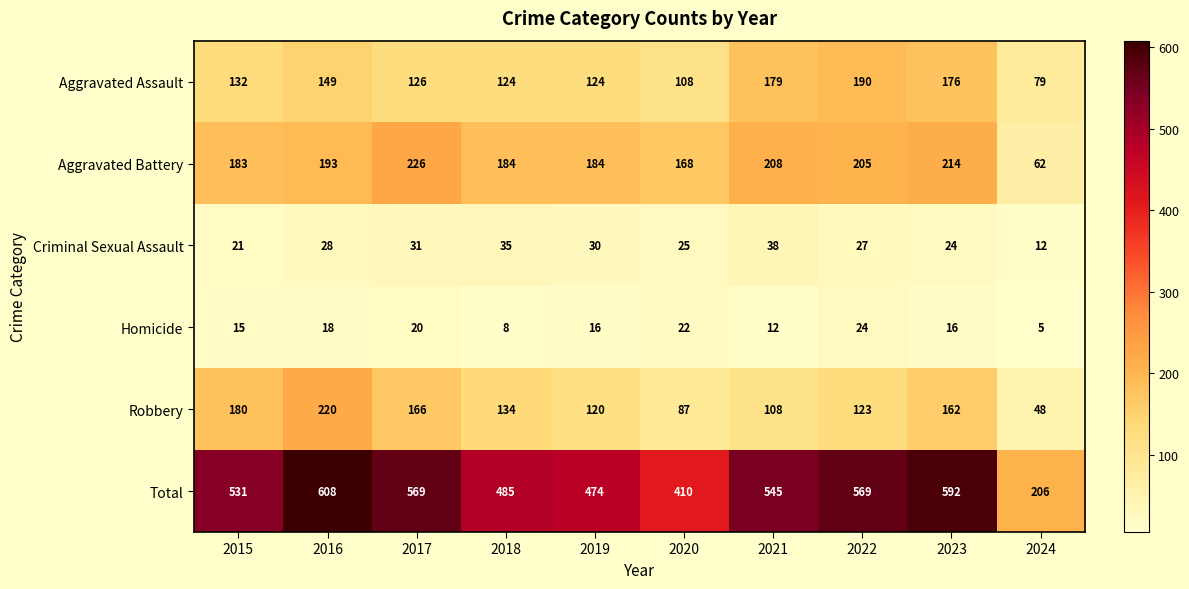

Between 2023 and 2024, which series saw the biggest shift?

Total